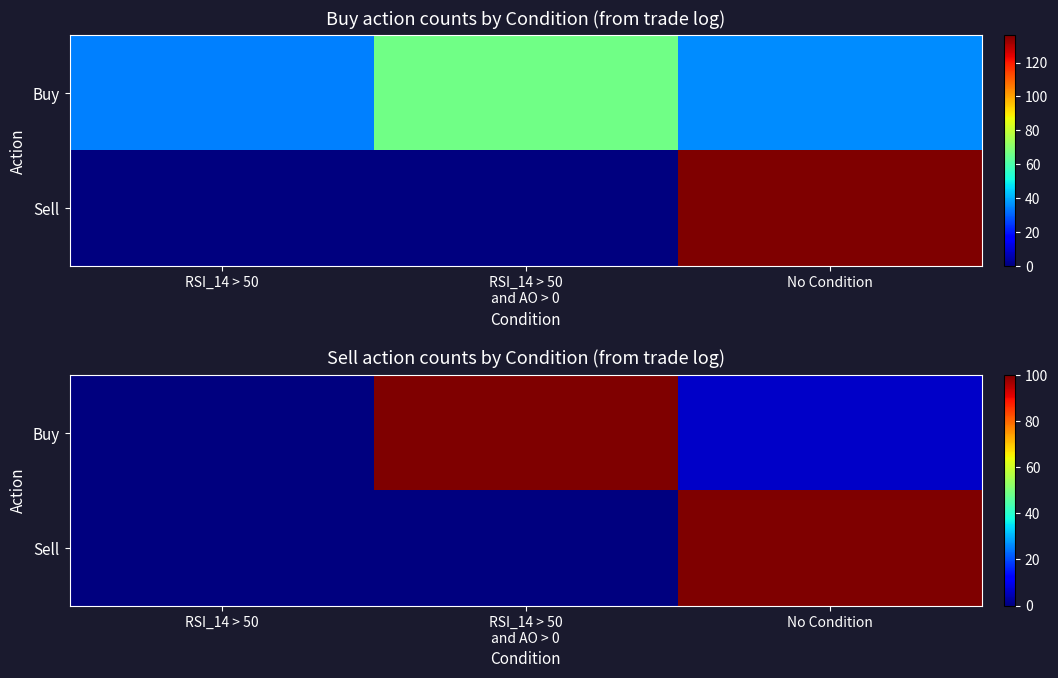

What is the average value of the Buy series?

35.4